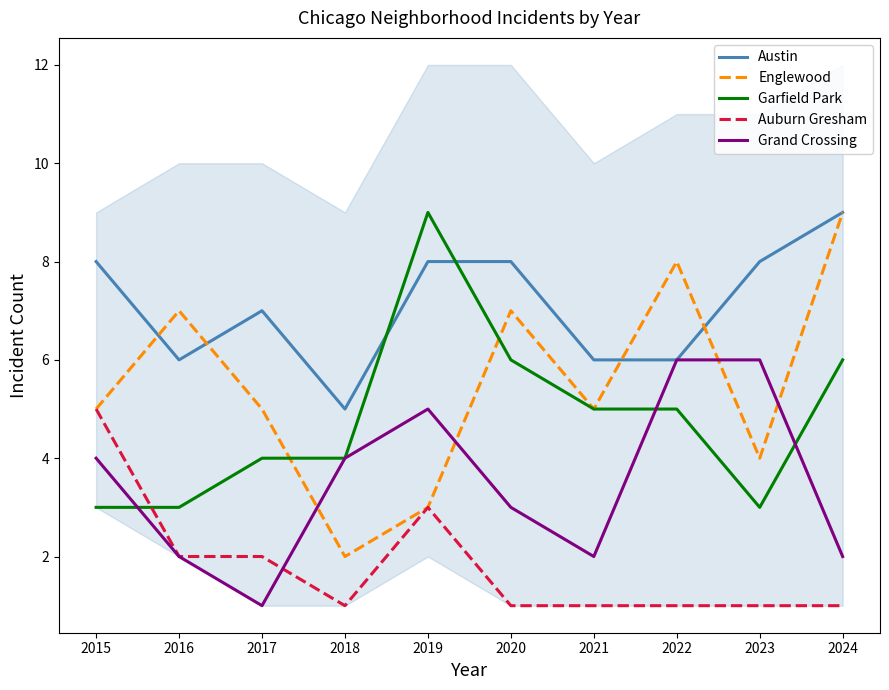

Where do Garfield Park and Austin first cross each other?

2018 and 2019